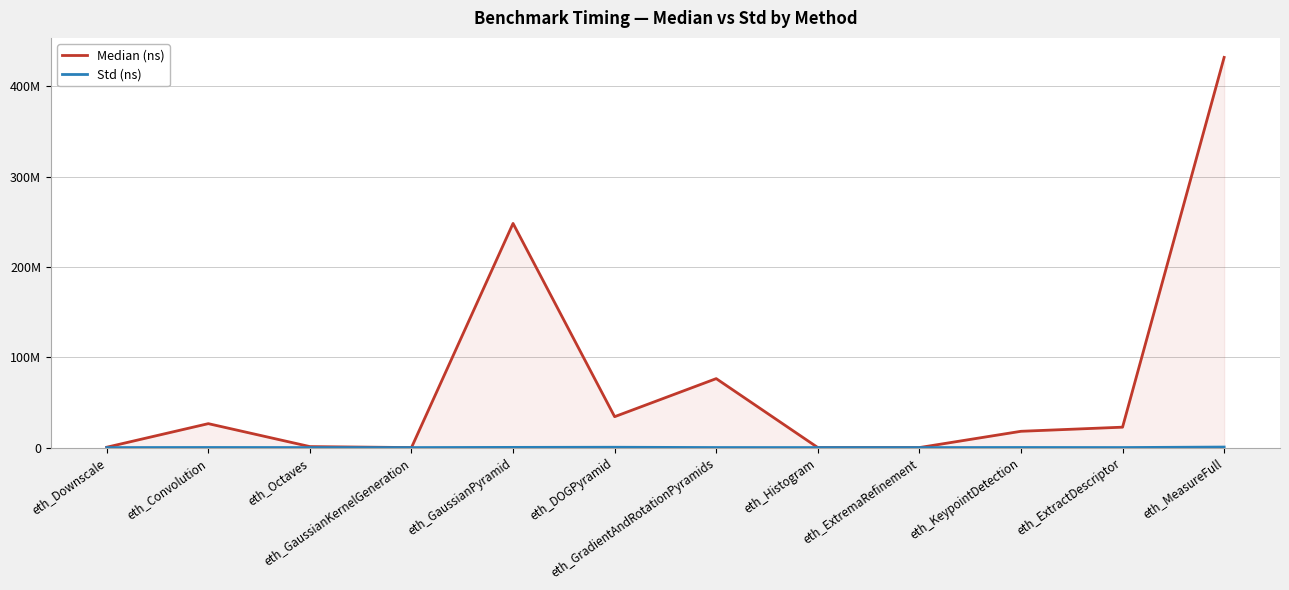

At which category is the sum across all series the highest?

eth_MeasureFull